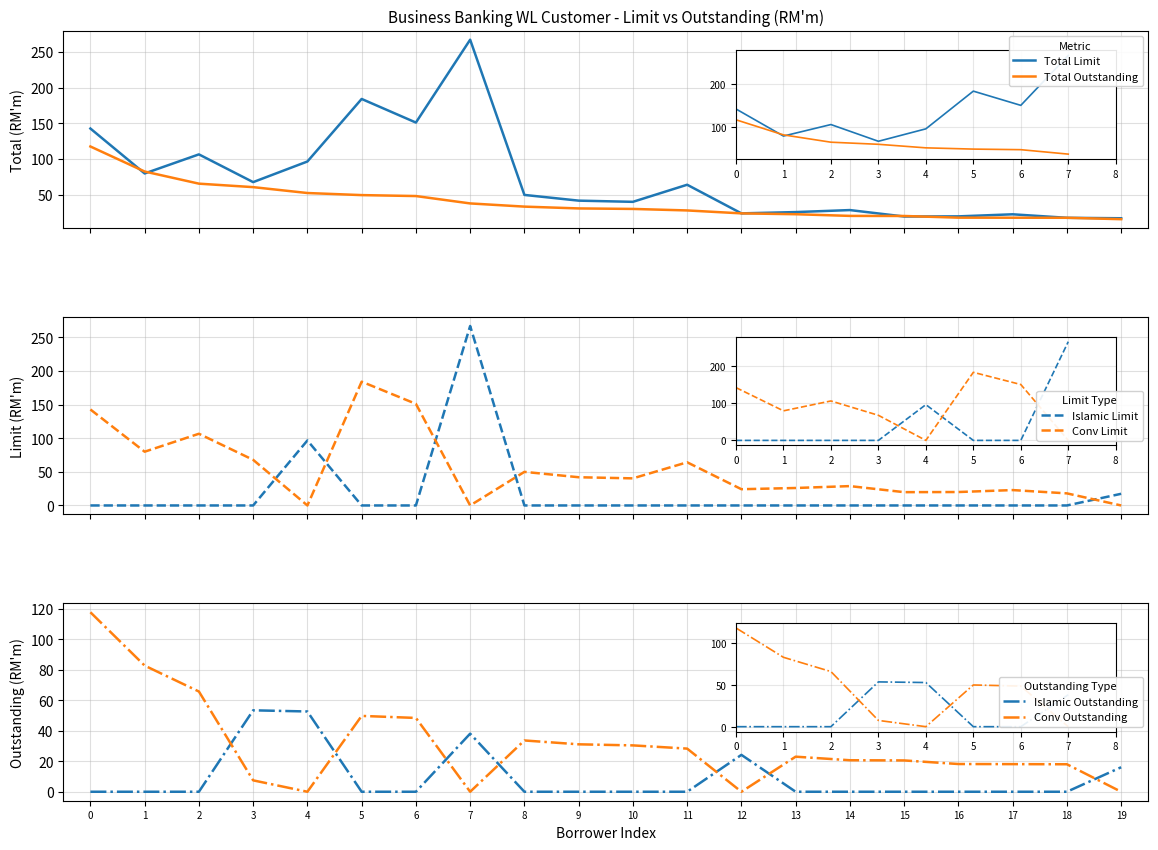

True or false: Total Limit and Islamic Outstanding intersect in this chart.

False